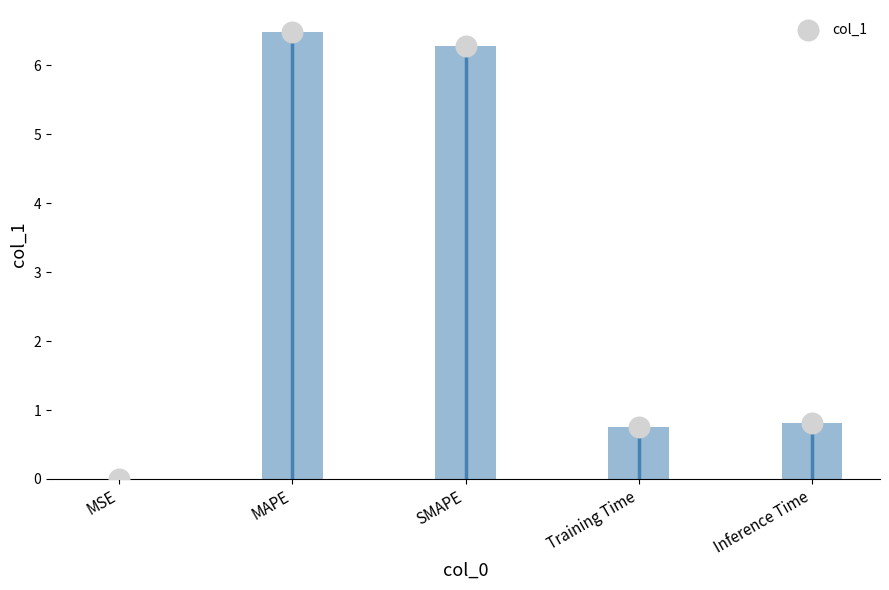

Which has a higher value, MSE or SMAPE?

SMAPE